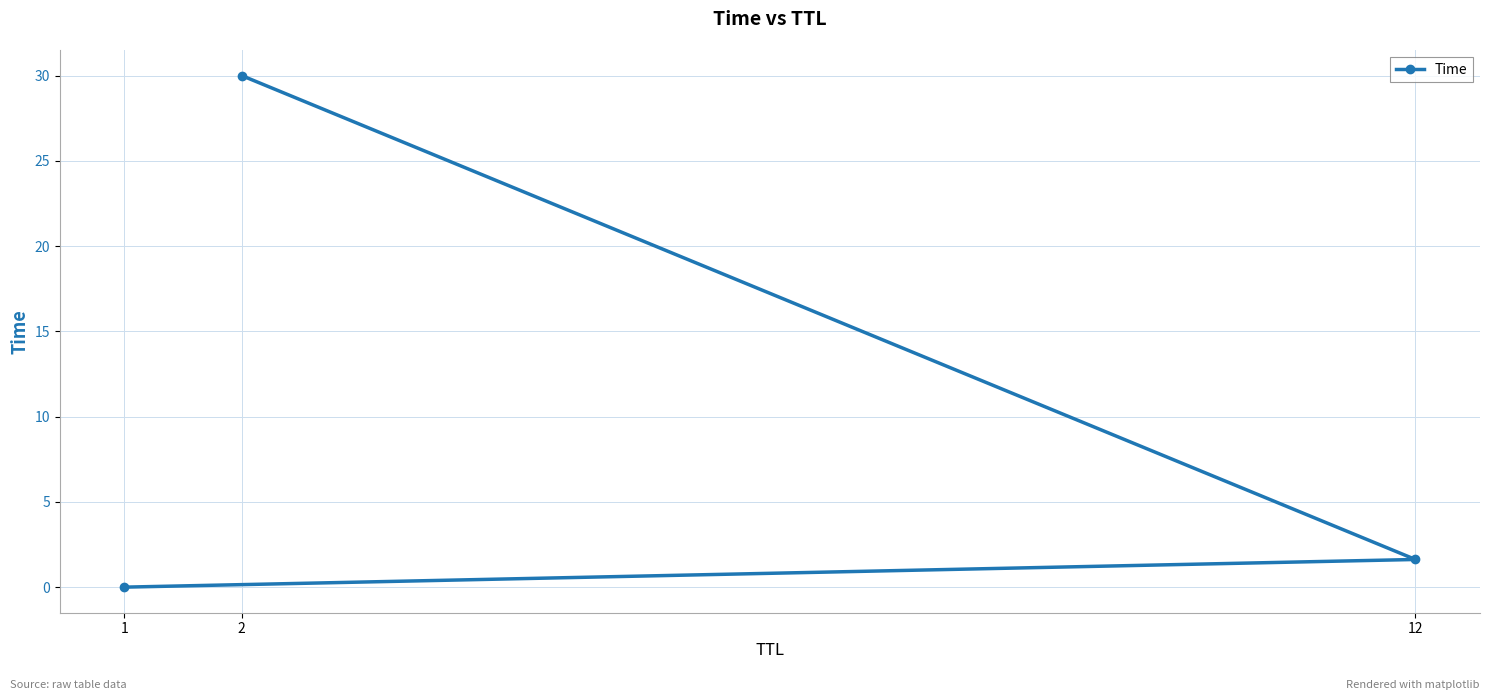

Reading left to right, transcribe all the data shown in this chart.

1=0.0	12=1.6	2=30.0